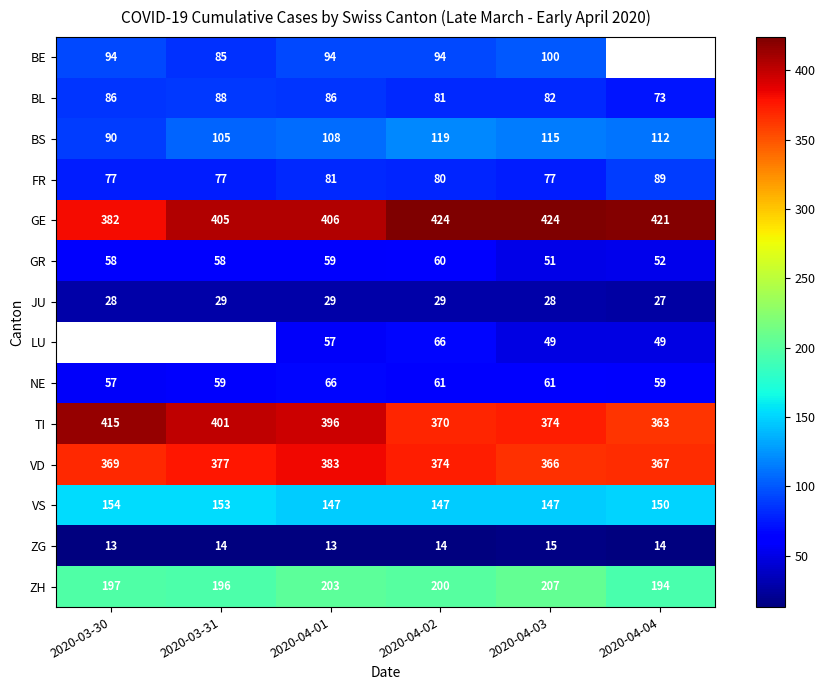

Where does the FR series first go above 80?

2020-04-01